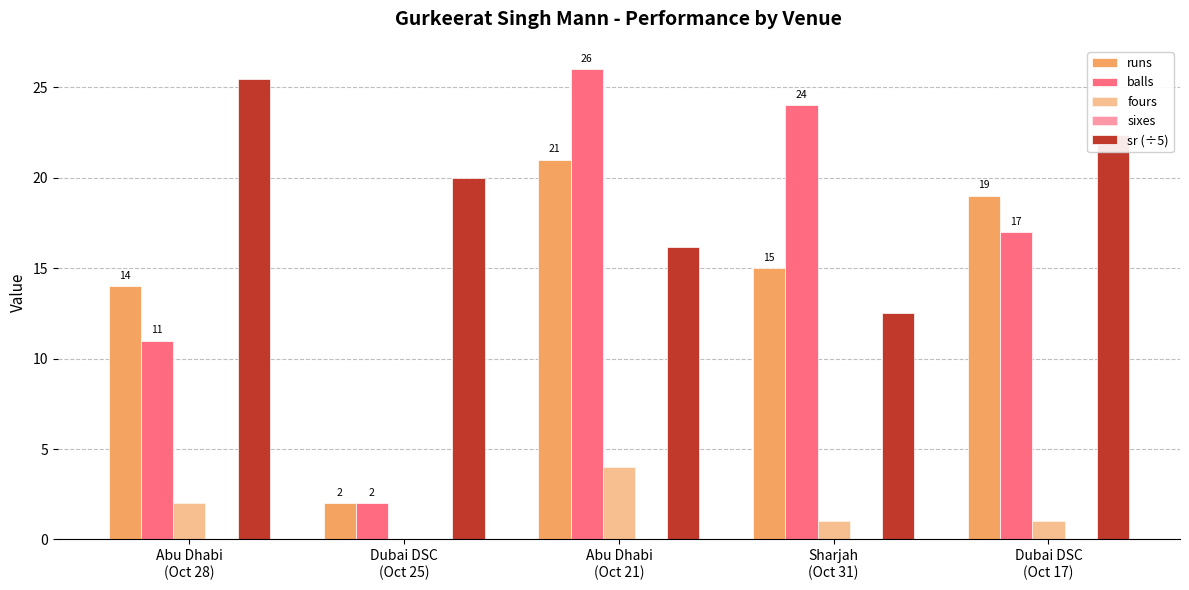

What value does the balls series have at Abu Dhabi
(Oct 21)?

26.0